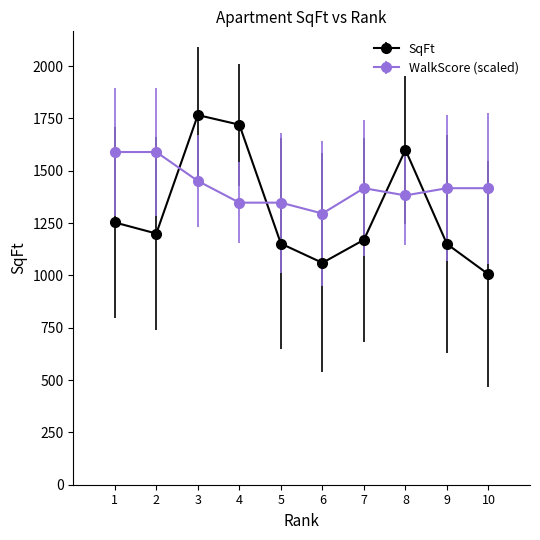

Which series has the largest total across all categories?

WalkScore (scaled)